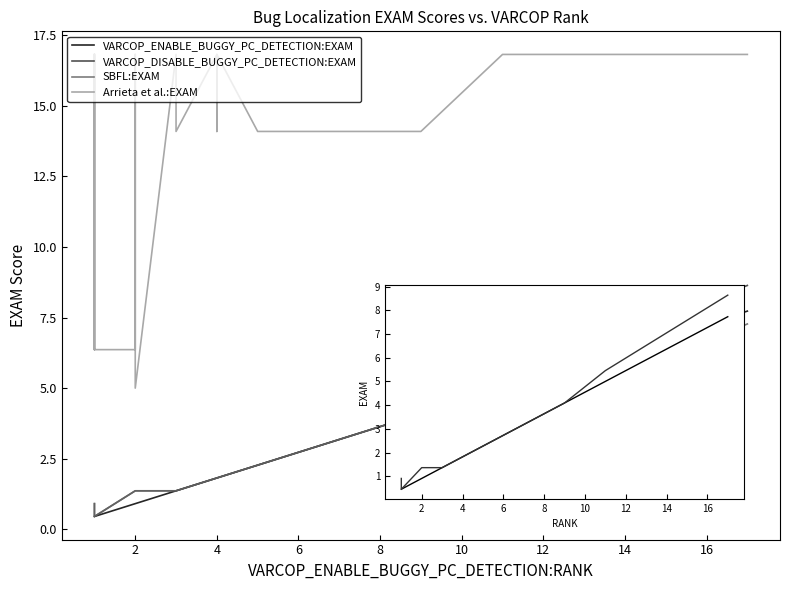

What are all the series names shown in the legend?

VARCOP_ENABLE_BUGGY_PC_DETECTION:EXAM, VARCOP_DISABLE_BUGGY_PC_DETECTION:EXAM, SBFL:EXAM, Arrieta et al.:EXAM